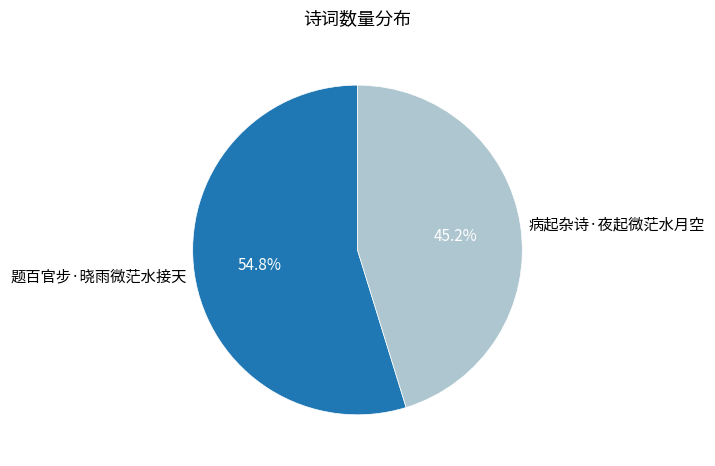

What is the majority slice?

题百官步·晓雨微茫水接天